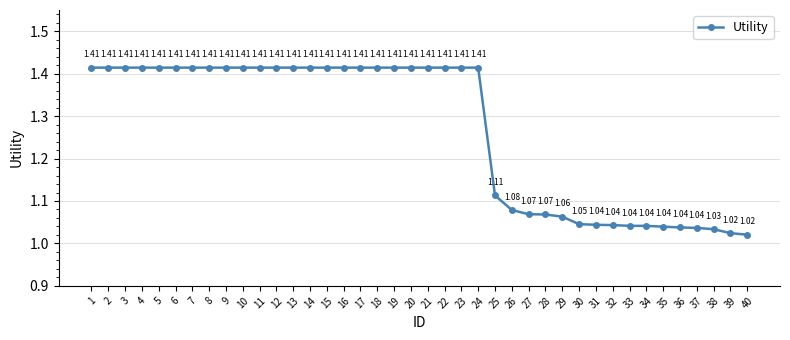

Where is the data nearest to the value 1?

40